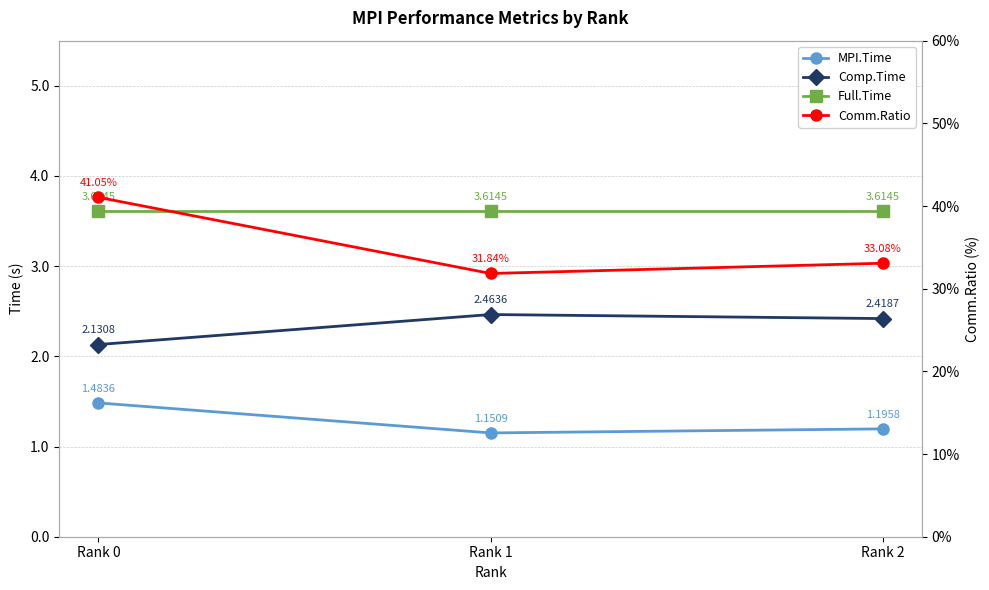

What is the value of the Full.Time point at the 3rd from the left?

3.6